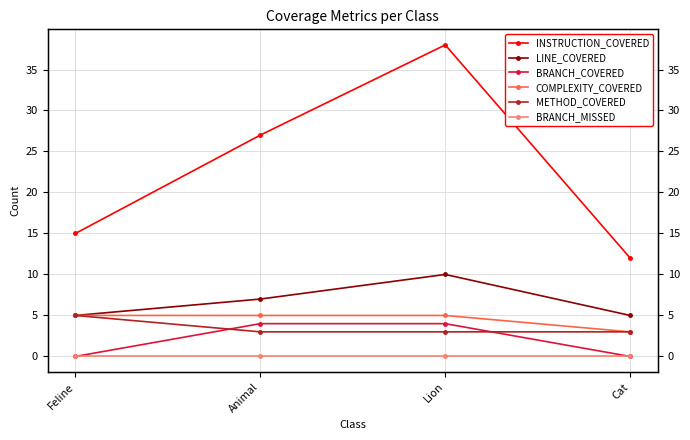

Rank the series at Lion from highest to lowest value.

INSTRUCTION_COVERED, LINE_COVERED, COMPLEXITY_COVERED, BRANCH_COVERED, METHOD_COVERED, BRANCH_MISSED